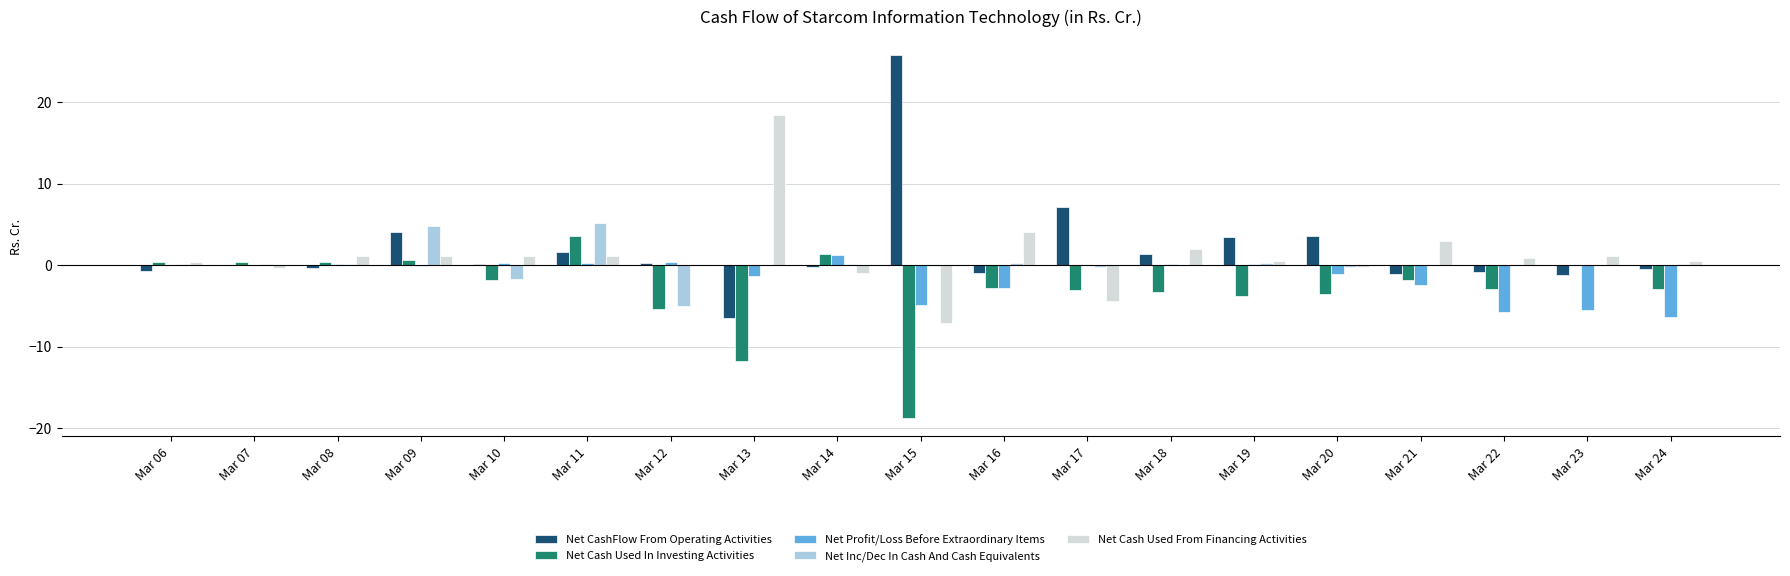

The Net Inc/Dec In Cash And Cash Equivalents series shows 0.0 at Mar 18. True or false?

True